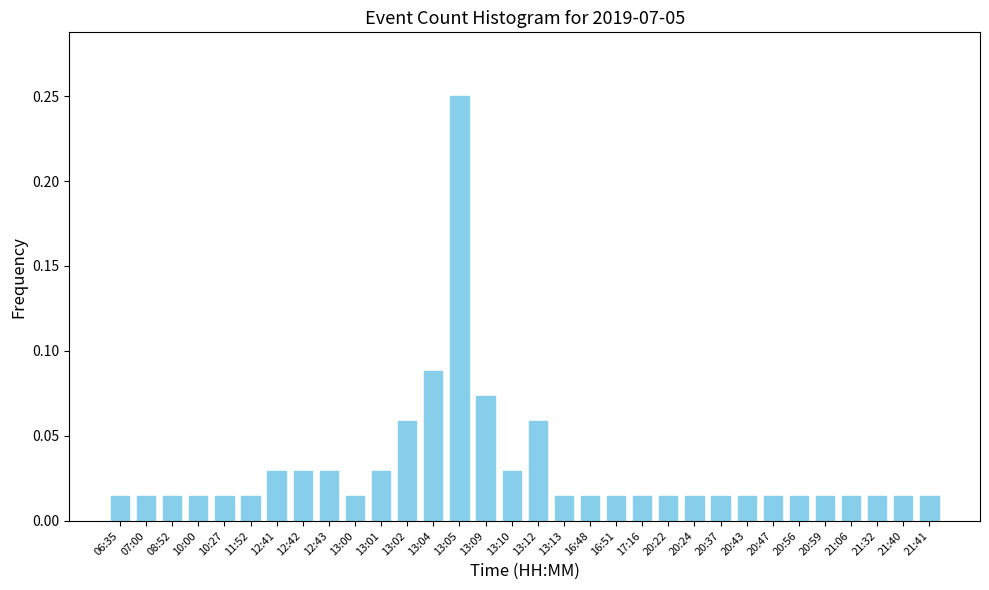

What is the label of the 2nd bar from the right?

21:40